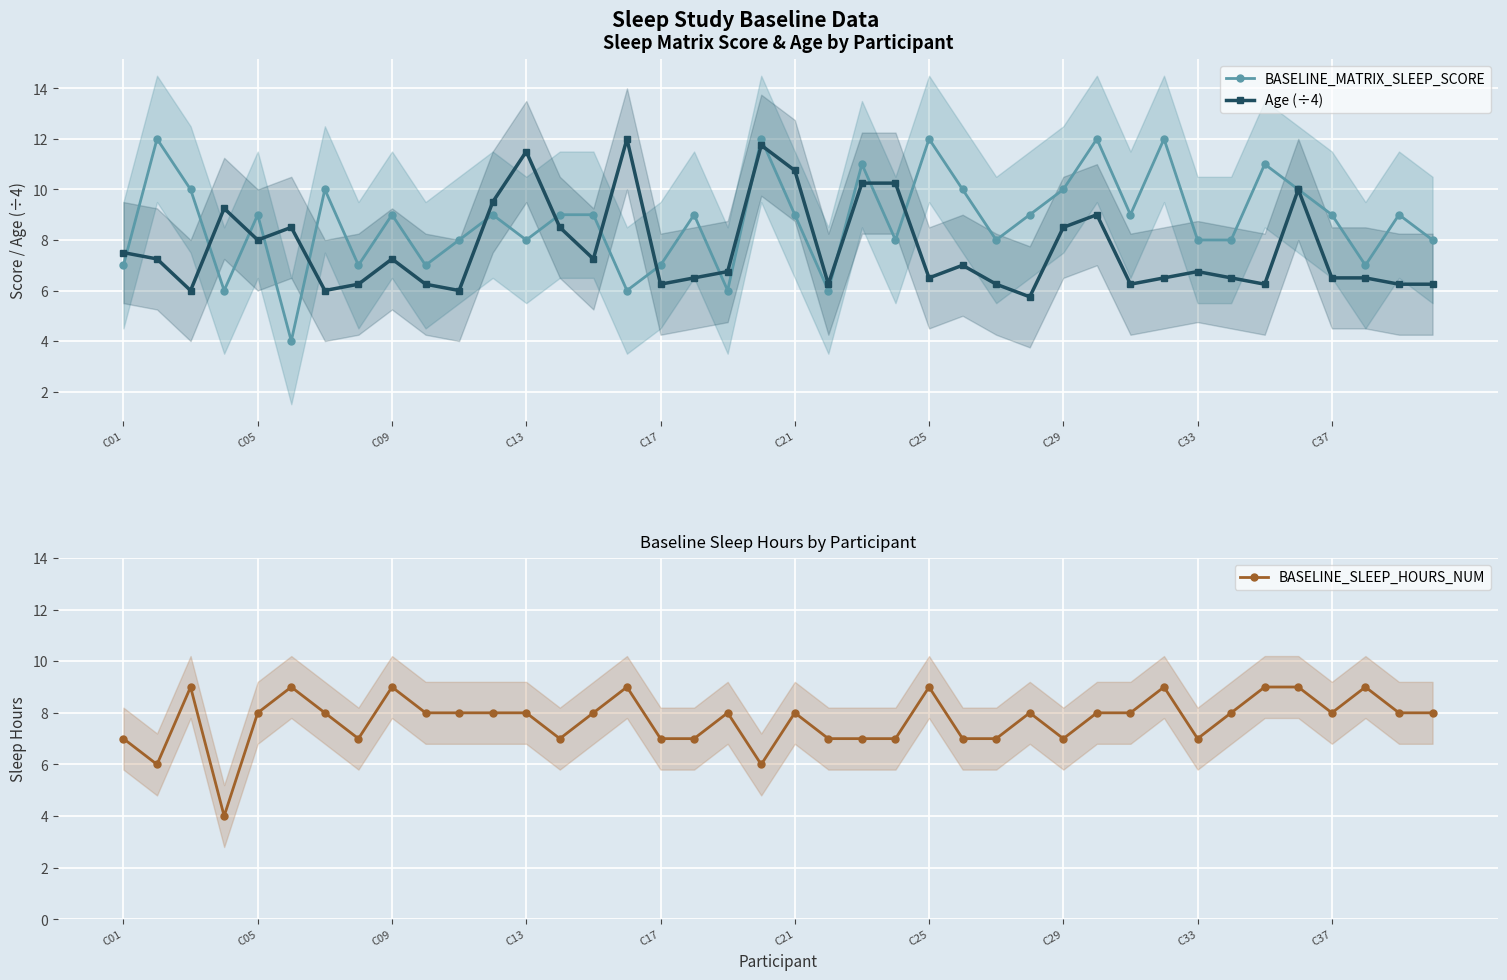

Reading right to left, transcribe all the data shown in this chart.

BASELINE_MATRIX_SLEEP_SCORE: 8.0	9.0	7.0	9.0	10.0	11.0	8.0	8.0	12.0	9.0	12.0	10.0	9.0	8.0	10.0	12.0	8.0	11.0	6.0	9.0	12.0	6.0	9.0	7.0	6.0	9.0	9.0	8.0	9.0	8.0	7.0	9.0	7.0	10.0	4.0	9.0	6.0	10.0	12.0	7.0
Age (÷4): 6.2	6.2	6.5	6.5	10.0	6.2	6.5	6.8	6.5	6.2	9.0	8.5	5.8	6.2	7.0	6.5	10.2	10.2	6.2	10.8	11.8	6.8	6.5	6.2	12.0	7.2	8.5	11.5	9.5	6.0	6.2	7.2	6.2	6.0	8.5	8.0	9.2	6.0	7.2	7.5
BASELINE_SLEEP_HOURS_NUM: 8.0	8.0	9.0	8.0	9.0	9.0	8.0	7.0	9.0	8.0	8.0	7.0	8.0	7.0	7.0	9.0	7.0	7.0	7.0	8.0	6.0	8.0	7.0	7.0	9.0	8.0	7.0	8.0	8.0	8.0	8.0	9.0	7.0	8.0	9.0	8.0	4.0	9.0	6.0	7.0